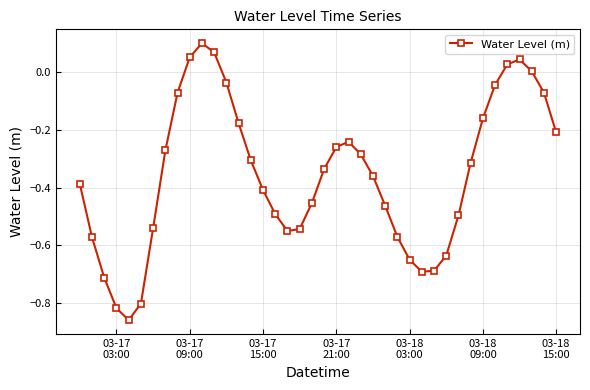

How many data points does each series have?

40